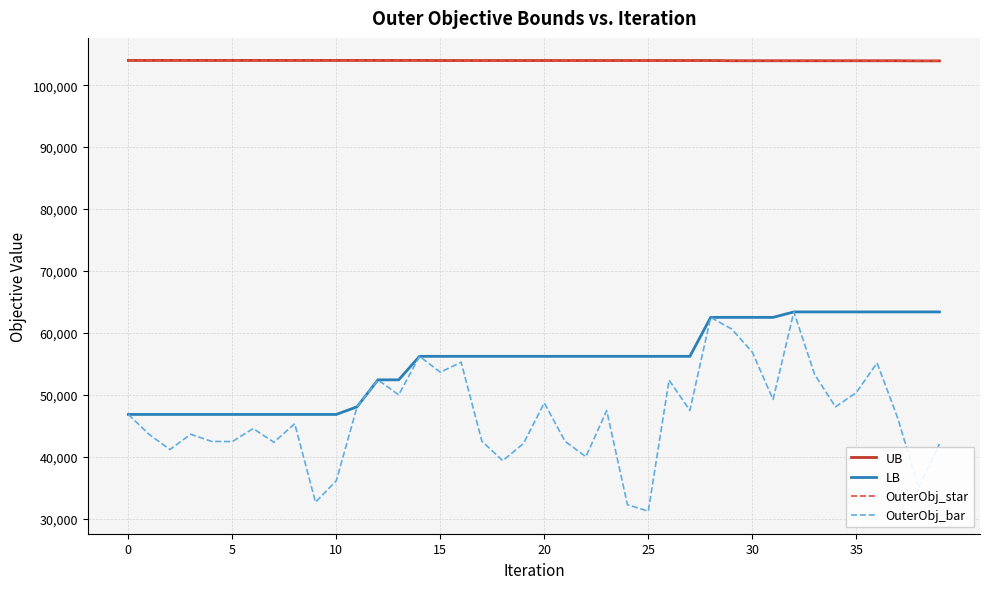

At which label is OuterObj_bar closest to 47286?

23